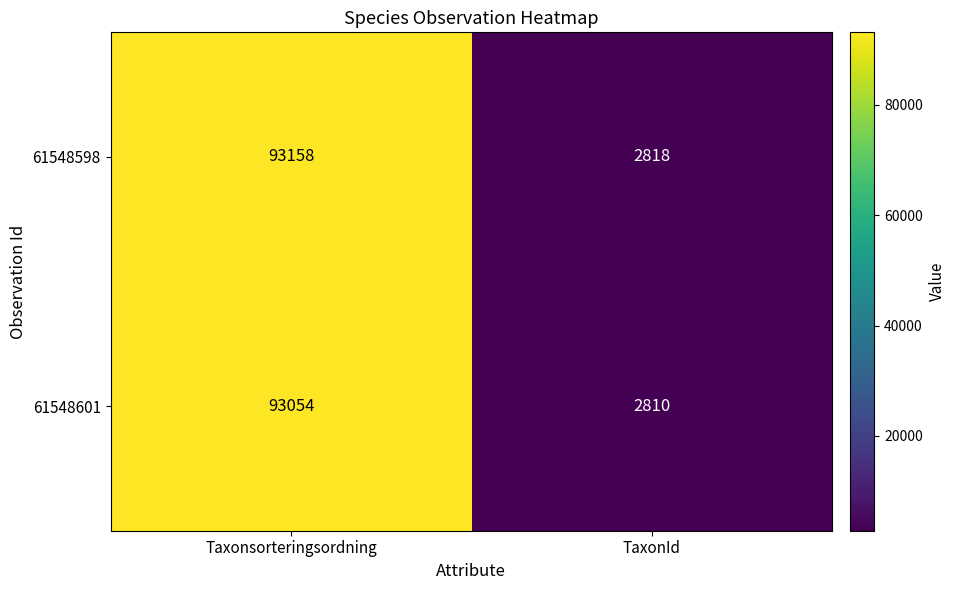

Which label corresponds to the largest value in the chart?

Taxonsorteringsordning